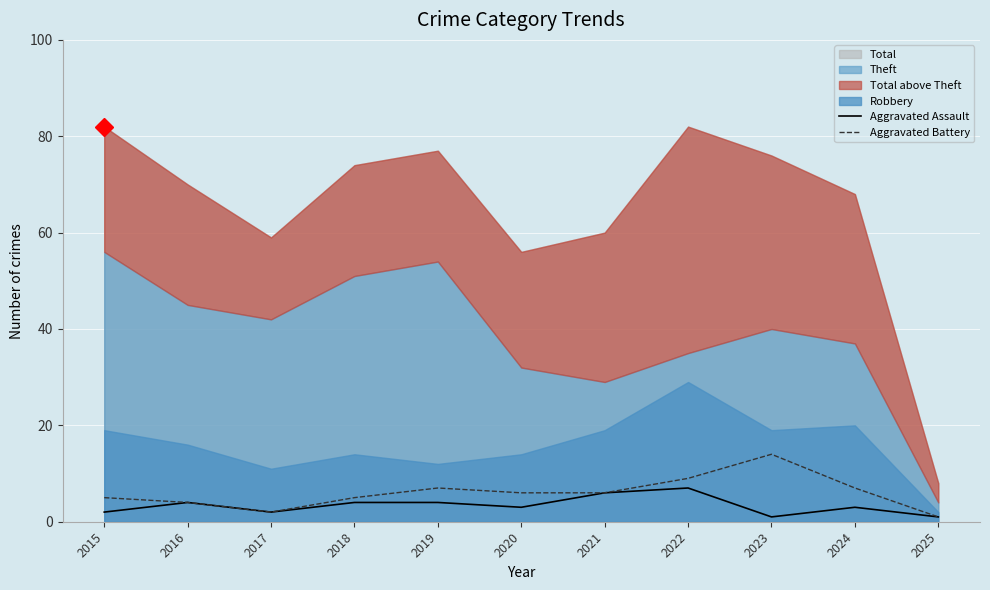

The Aggravated Assault series shows 2 at 2023. True or false?

False